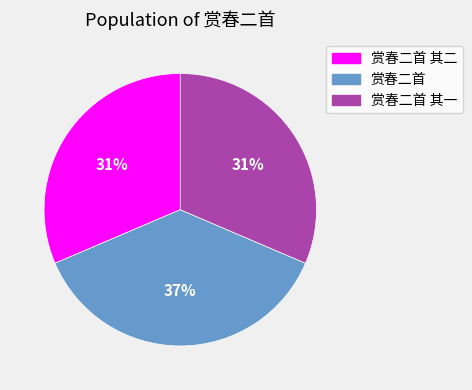

Is there a majority slice in this chart?

No